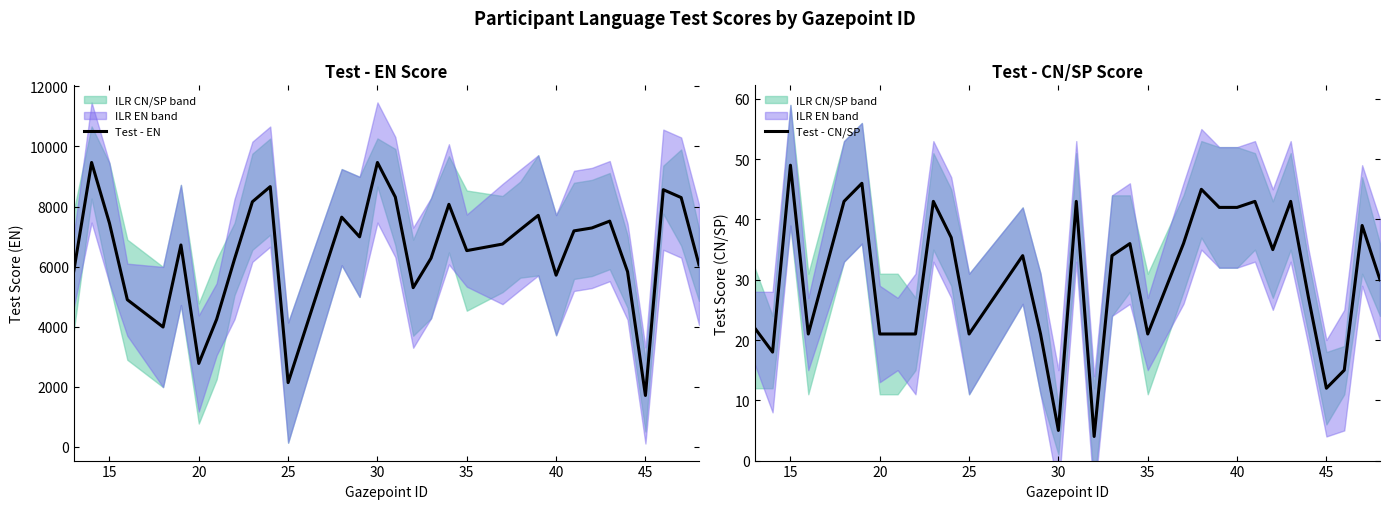

Where is the first local maximum for Test - CN/SP?

15